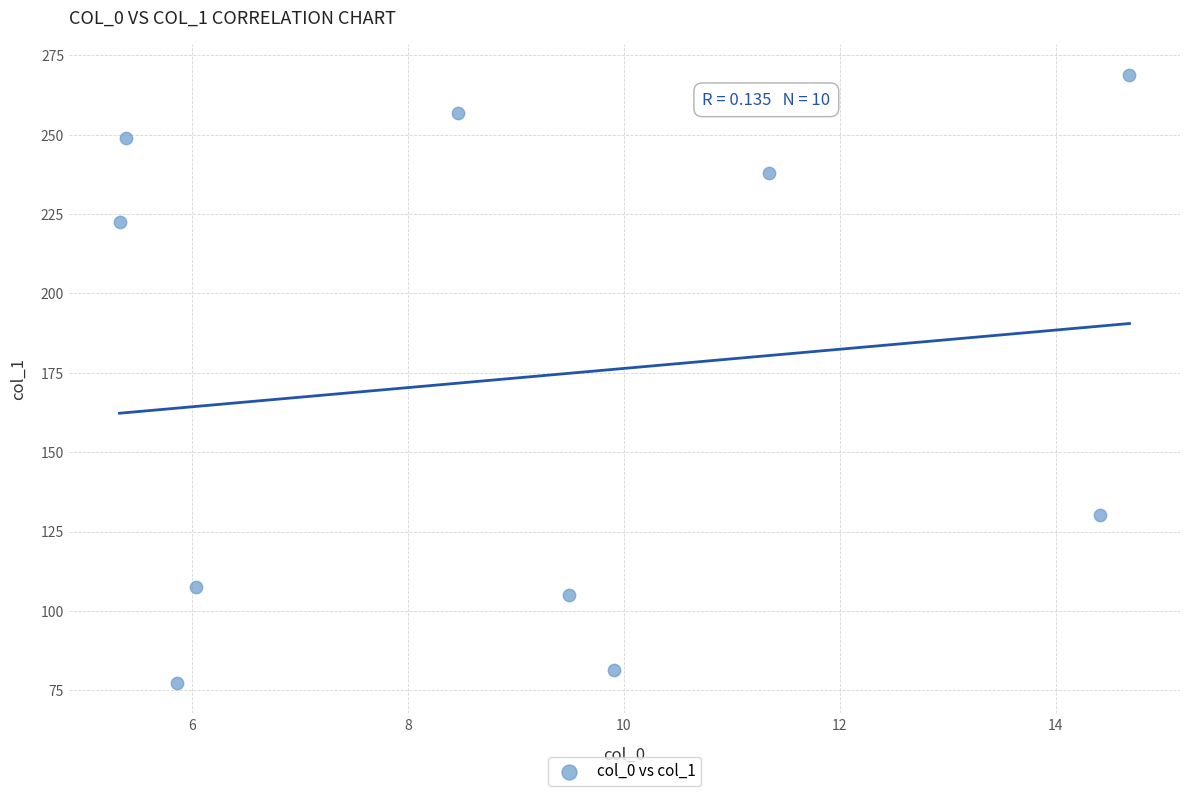

What Y value in the scatter plot is closest to 173?

130.3